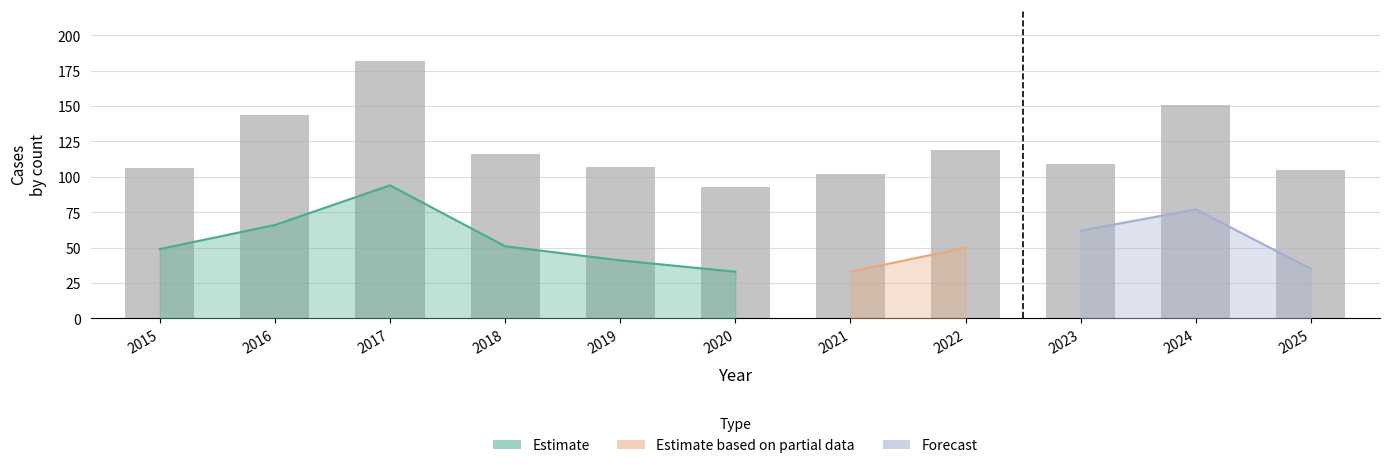

Between 2017 and 2021, which is larger?

2017